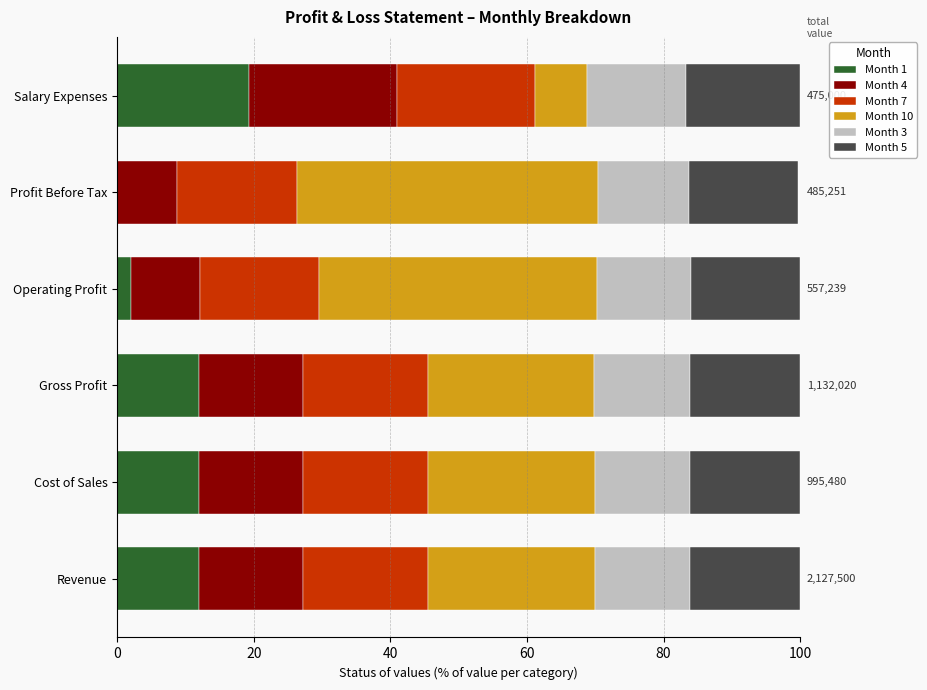

Reading right to left, transcribe all the data shown in this chart.

Month 1: 100=19.3	80=-0.2	60=2.1	40=12.0	20=12.0	0=12.0
Month 4: 100=21.8	80=9.0	60=10.0	40=15.2	20=15.2	0=15.2
Month 7: 100=20.1	80=17.5	60=17.5	40=18.2	20=18.3	0=18.3
Month 10: 100=7.6	80=44.1	60=40.7	40=24.4	20=24.5	0=24.4
Month 3: 100=14.5	80=13.3	60=13.8	40=14.0	20=14.0	0=14.0
Month 5: 100=16.7	80=15.9	60=16.0	40=16.1	20=16.1	0=16.1